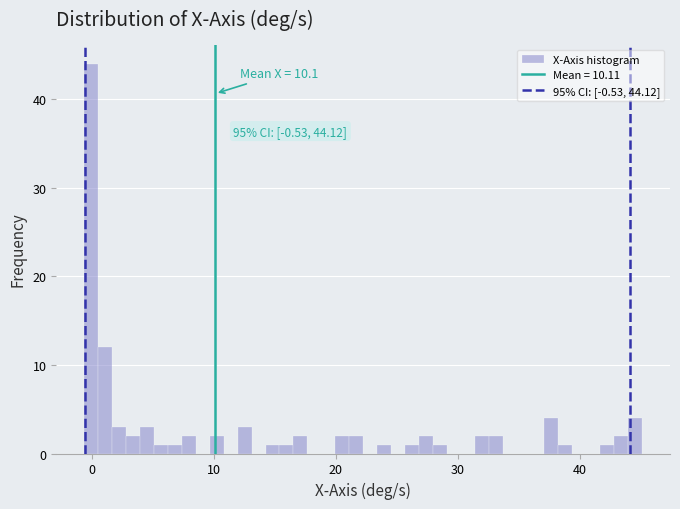

Read against the x-axis, roughly where is the centre of the tallest bar?

0